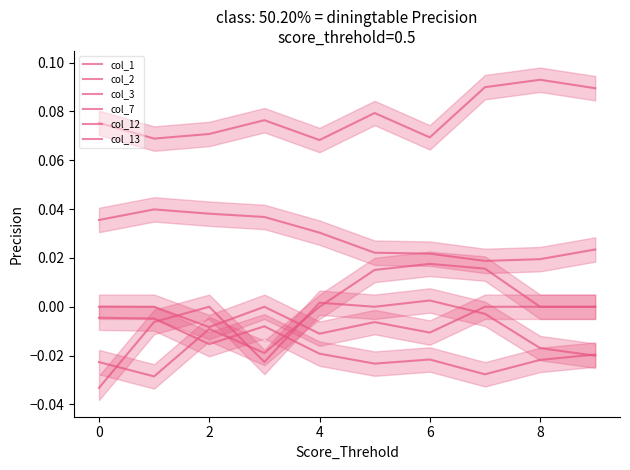

Is the value of col_3 at 2 greater than the value of col_1 at 6?

No